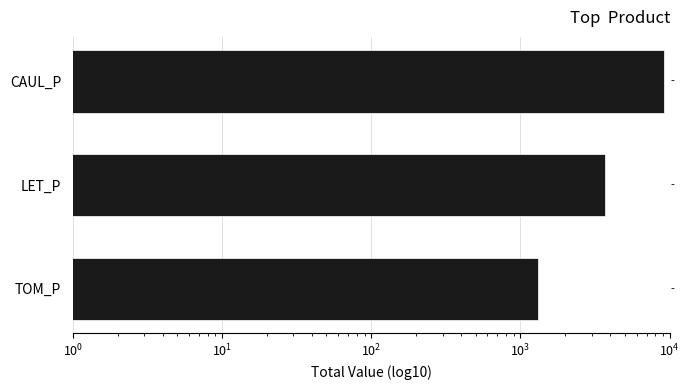

The chart shows a value of 6328.4 at LET_P. True or false?

False